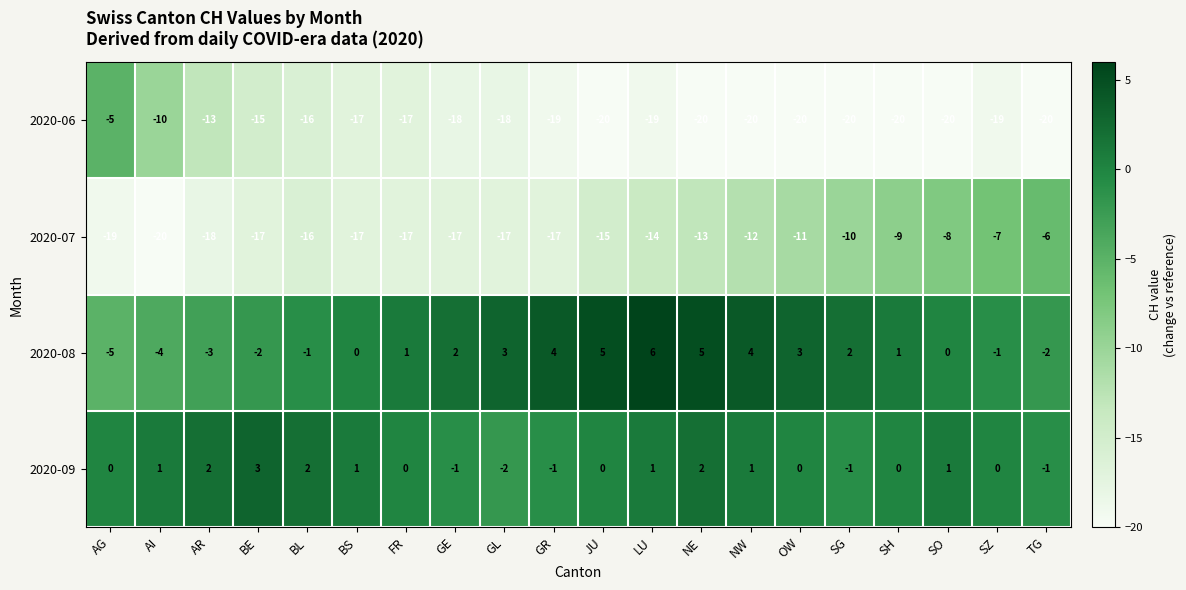

Which series has the largest range (max minus min)?

2020-06